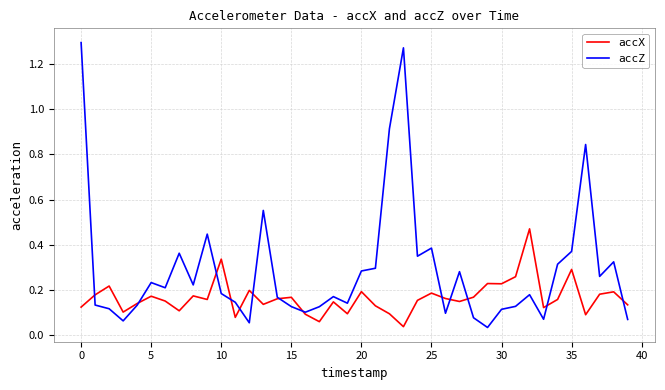

List the series in order of their peak value, highest first.

accZ, accX